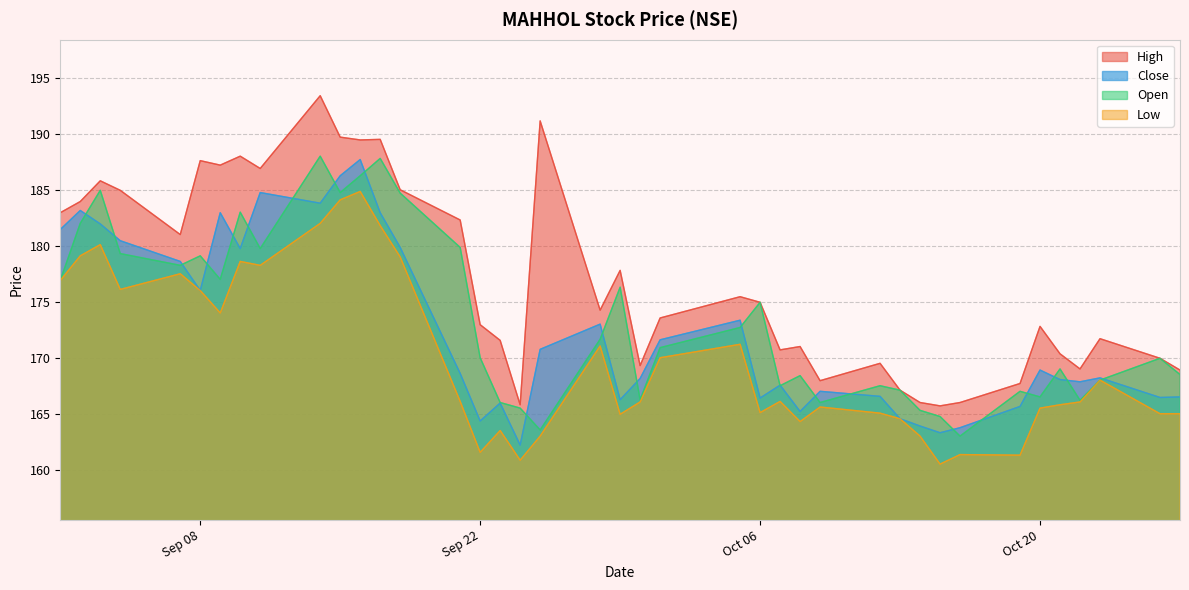

At which category does low reach its first local peak?

2020-09-03